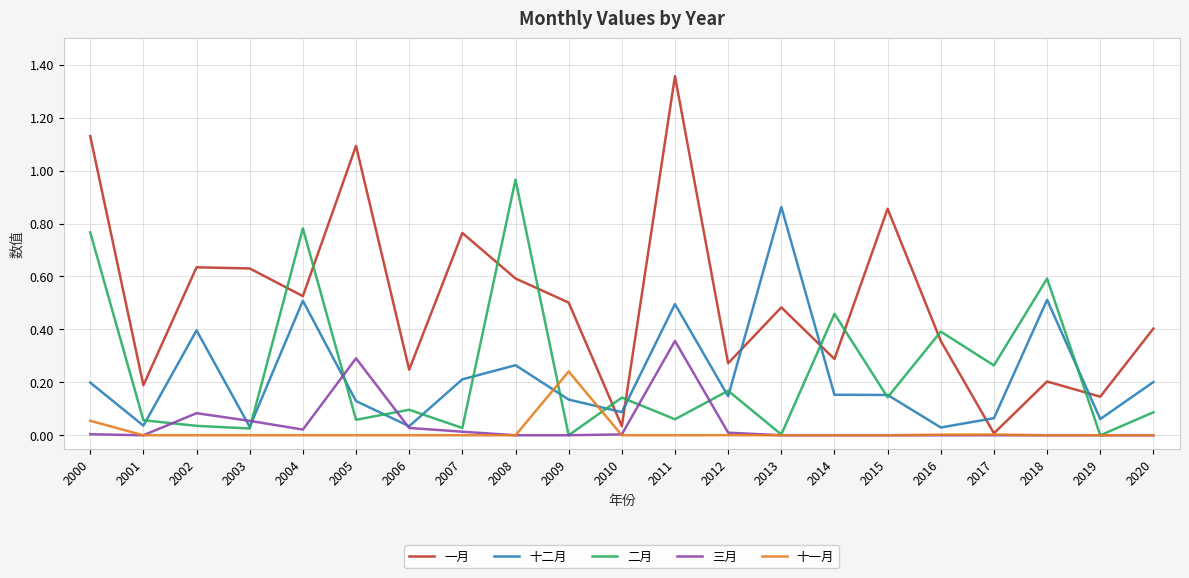

Which series changed the most between 2005 and 2015?

三月